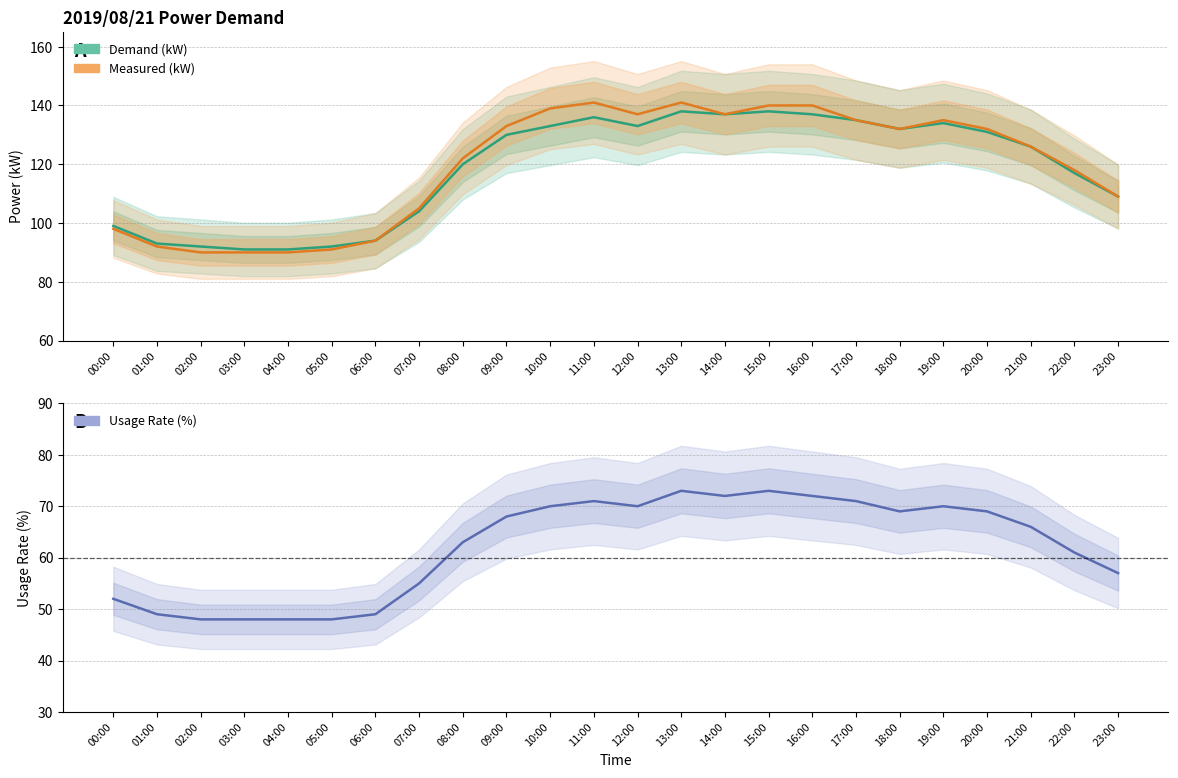

What is the minimum value for Usage Rate (%)?

48